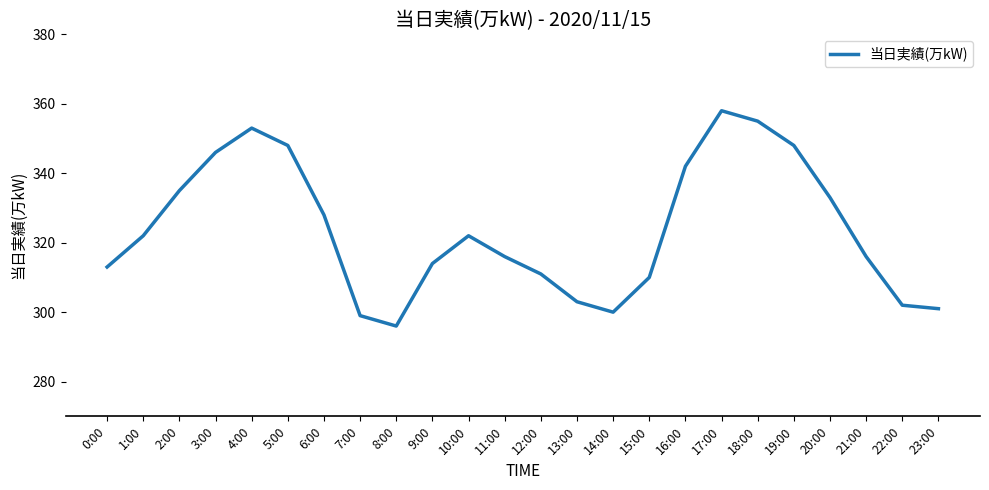

What is the difference between the values at 9:00 and 18:00?

41